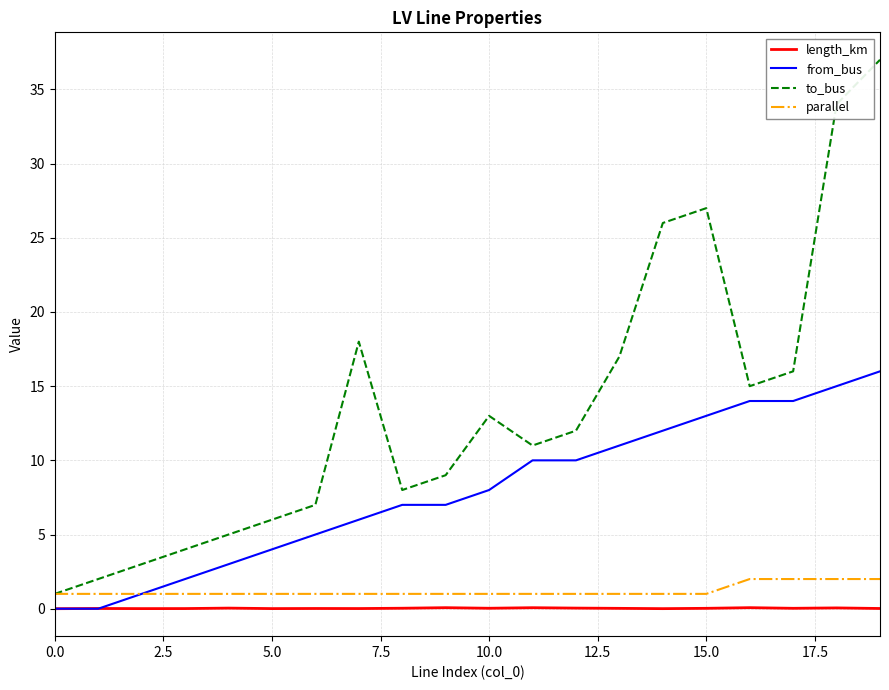

Which series has the largest total across all categories?

to_bus